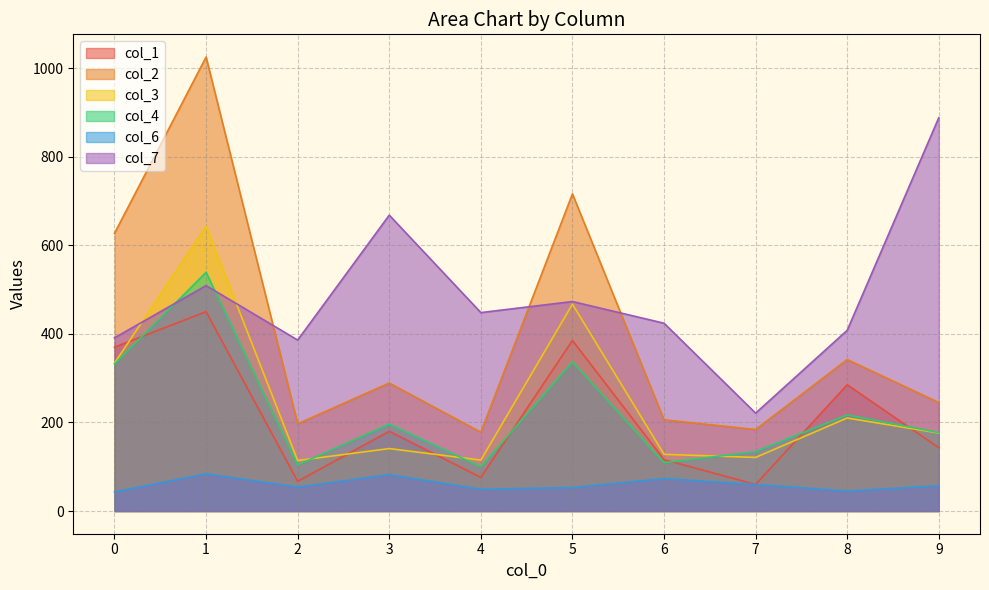

What is the total value across all series at 0?

2097